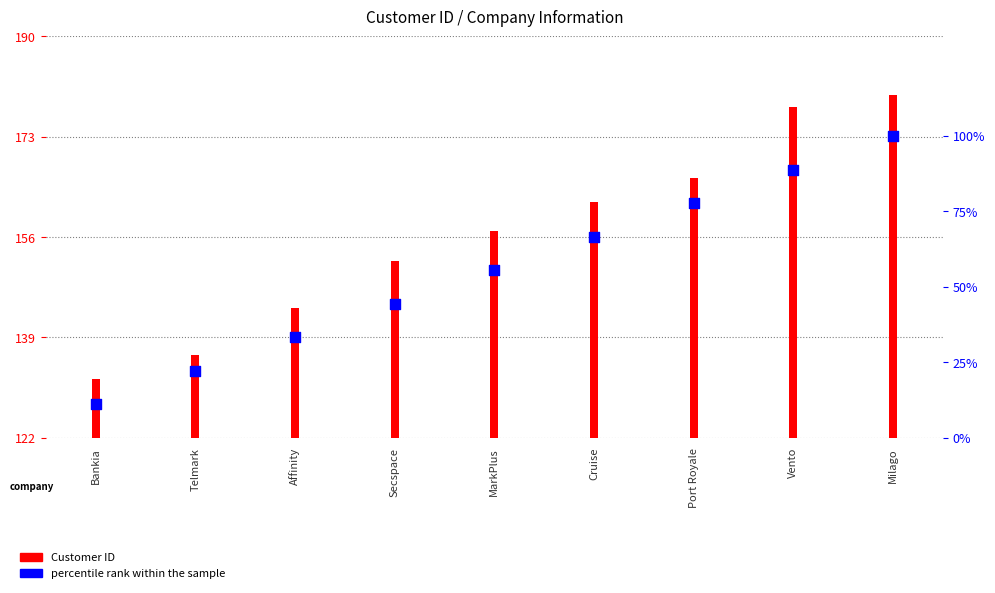

What is the total value across all series at Secspace?

196.4